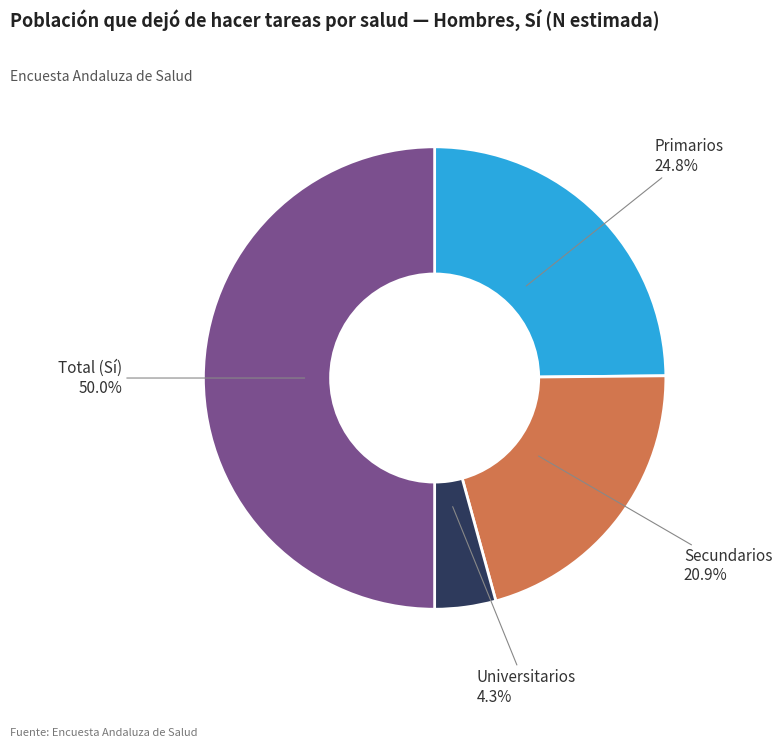

Do Primarios and Universitarios together represent more than half of the pie?

No